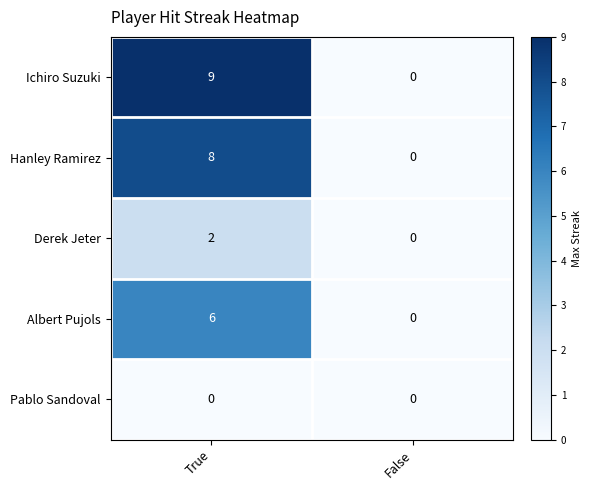

At which label does Ichiro Suzuki reach its peak?

True